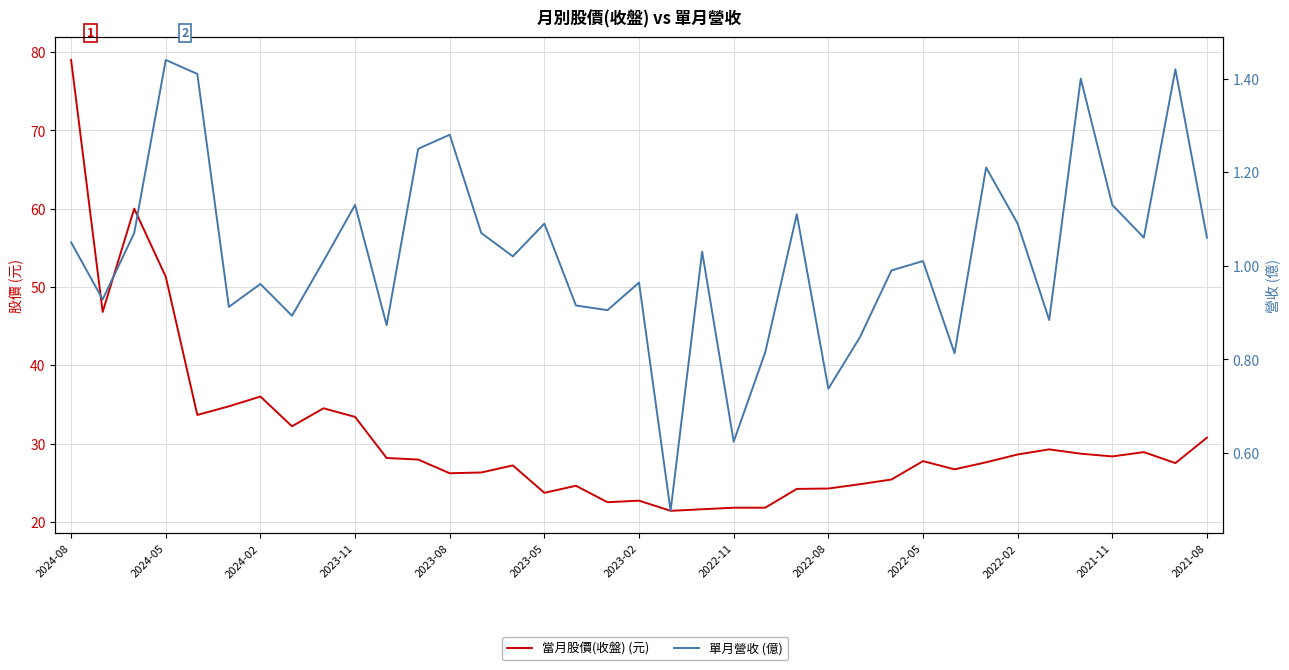

Rank the series by their maximum value, from highest to lowest.

當月股價(收盤) (元), 單月營收 (億)